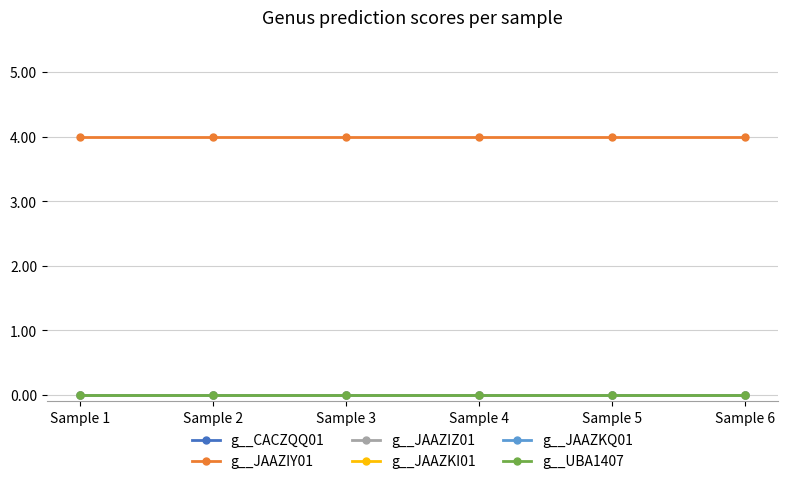

True or false: g__UBA1407 and g__CACZQQ01 intersect in this chart.

False